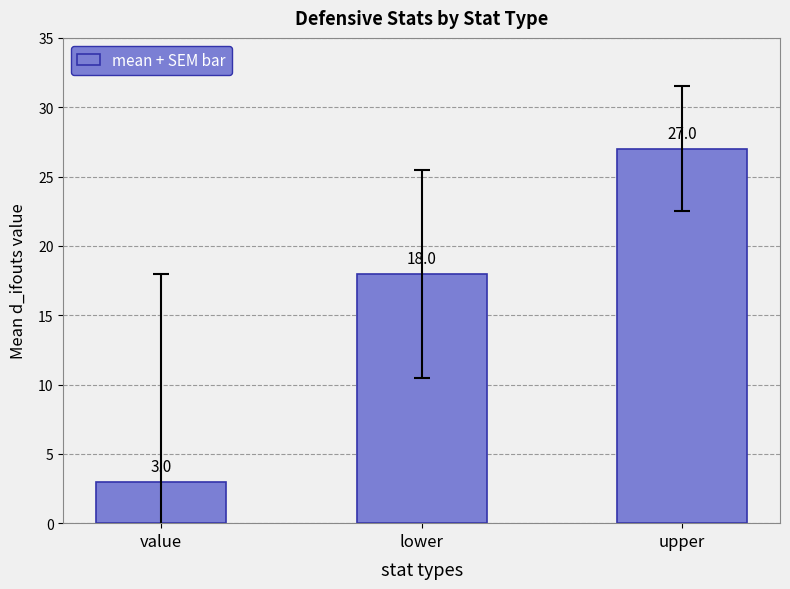

Which label corresponds to the largest value in the chart?

upper